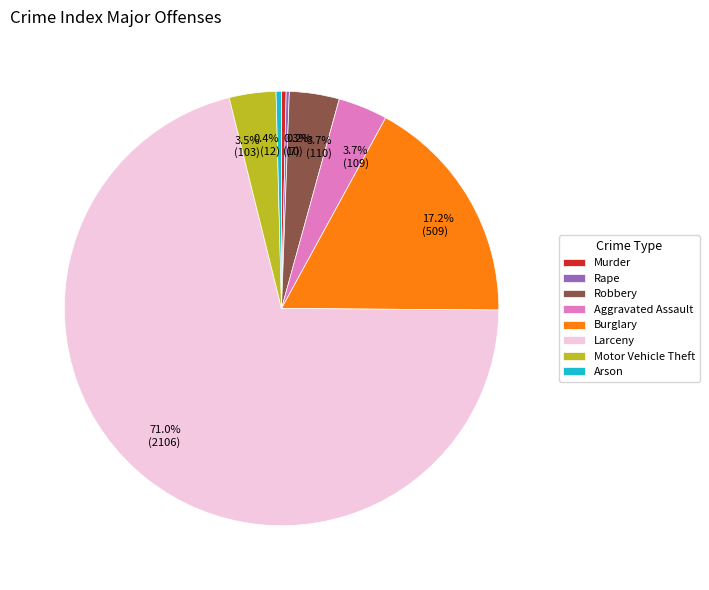

Is there any slice that represents more than half of the pie?

Yes